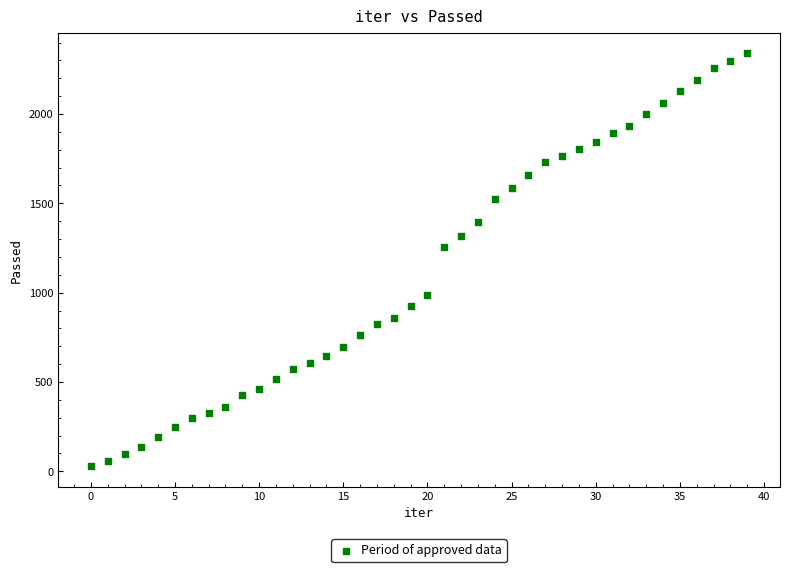

What is the range of Y values (max minus min)?

2310